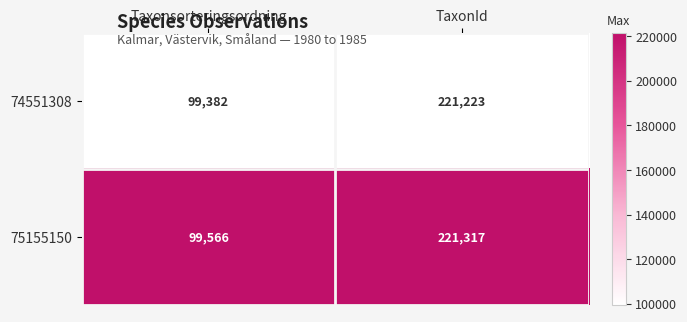

Rank the series by their average value, from lowest to highest.

74551308, 75155150